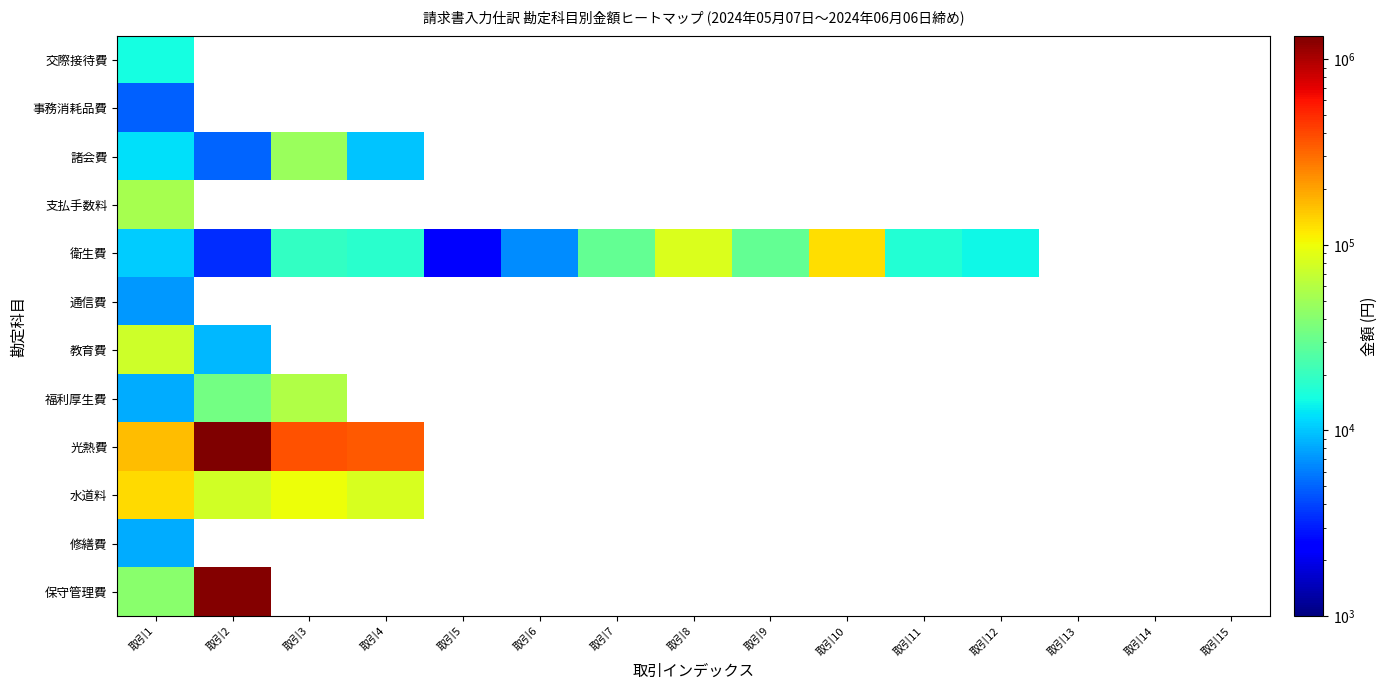

Which series changed the most between 取引6 and 取引11?

衛生費